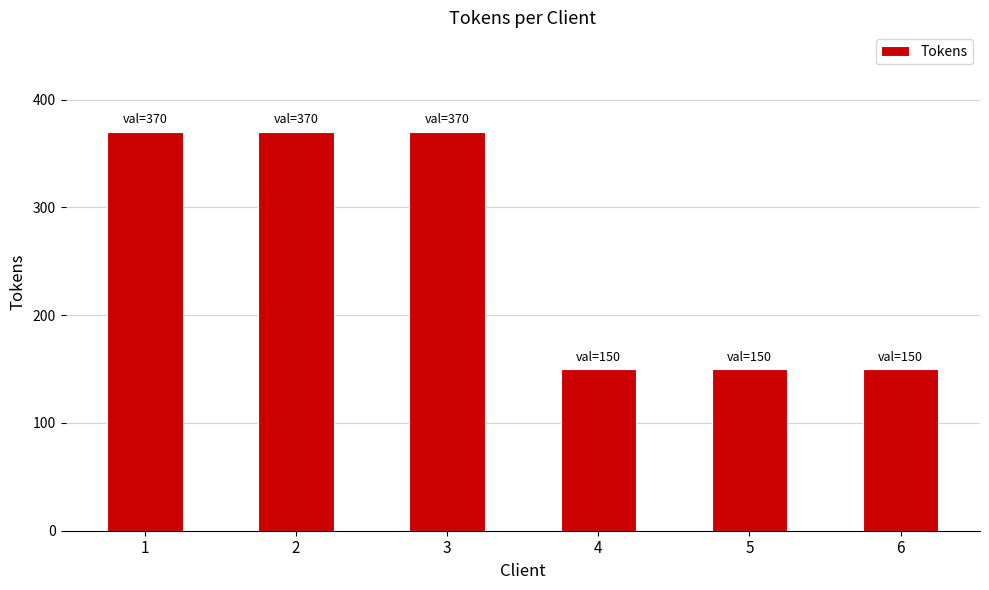

What is the value of the 1st bar from the left?

370